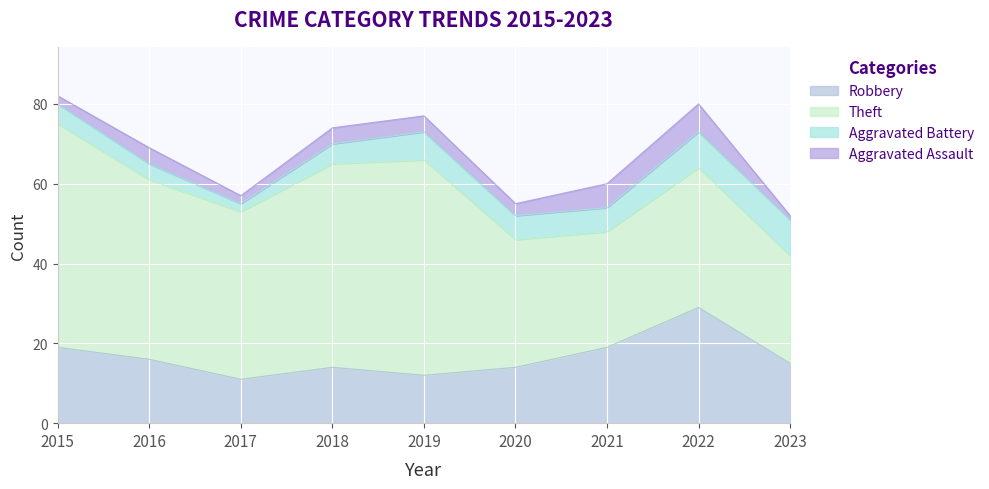

What is the value of the Aggravated Assault point at the 7th from the left?

6